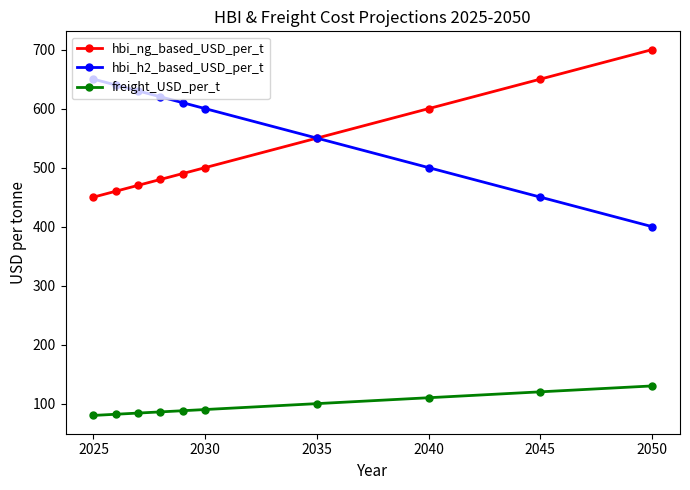

What is the sum of all hbi_h2_based_USD_per_t values?

5650